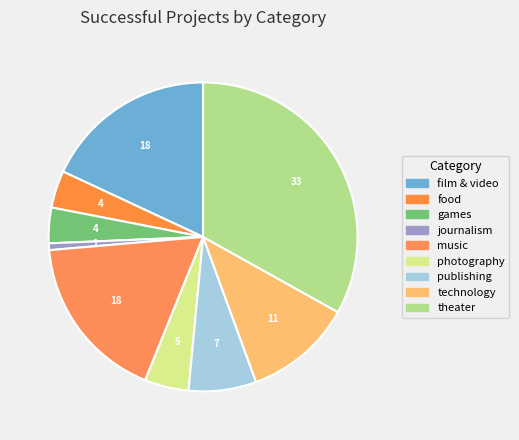

Is publishing the majority of the pie?

No